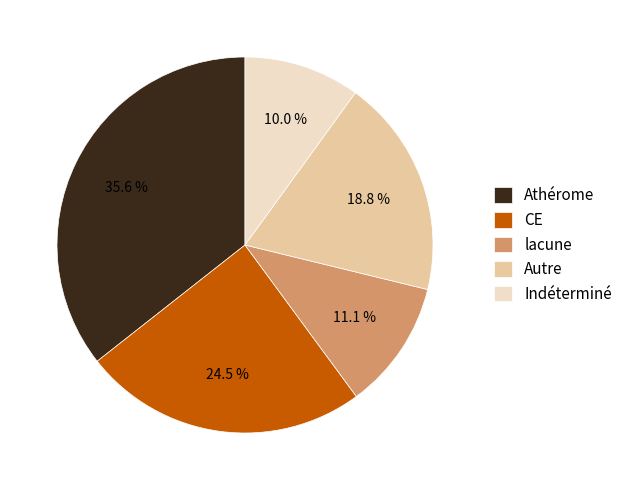

Is there a majority slice in this chart?

No